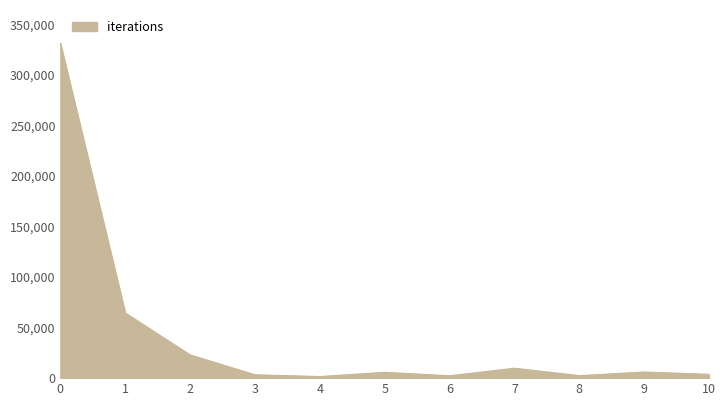

What is the greatest value displayed?

330982